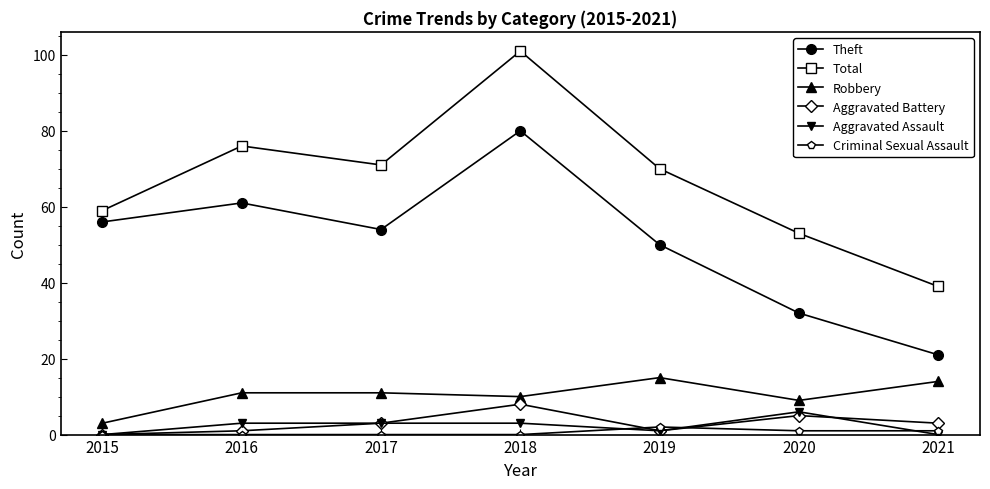

Where does the Total series first go above 70?

2016